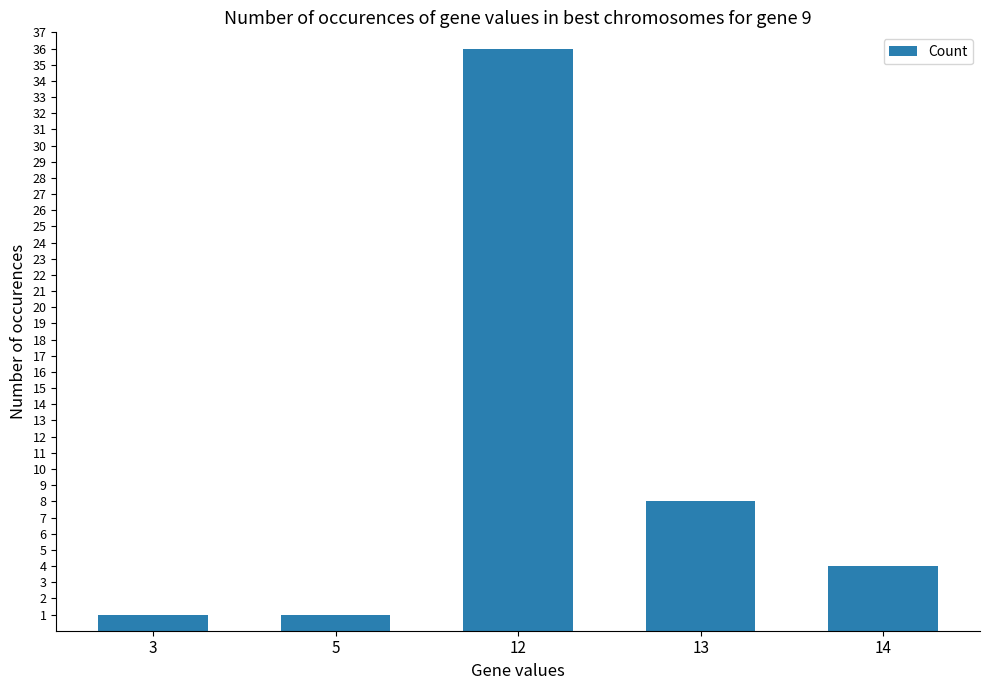

Which category has the highest value across all series?

12